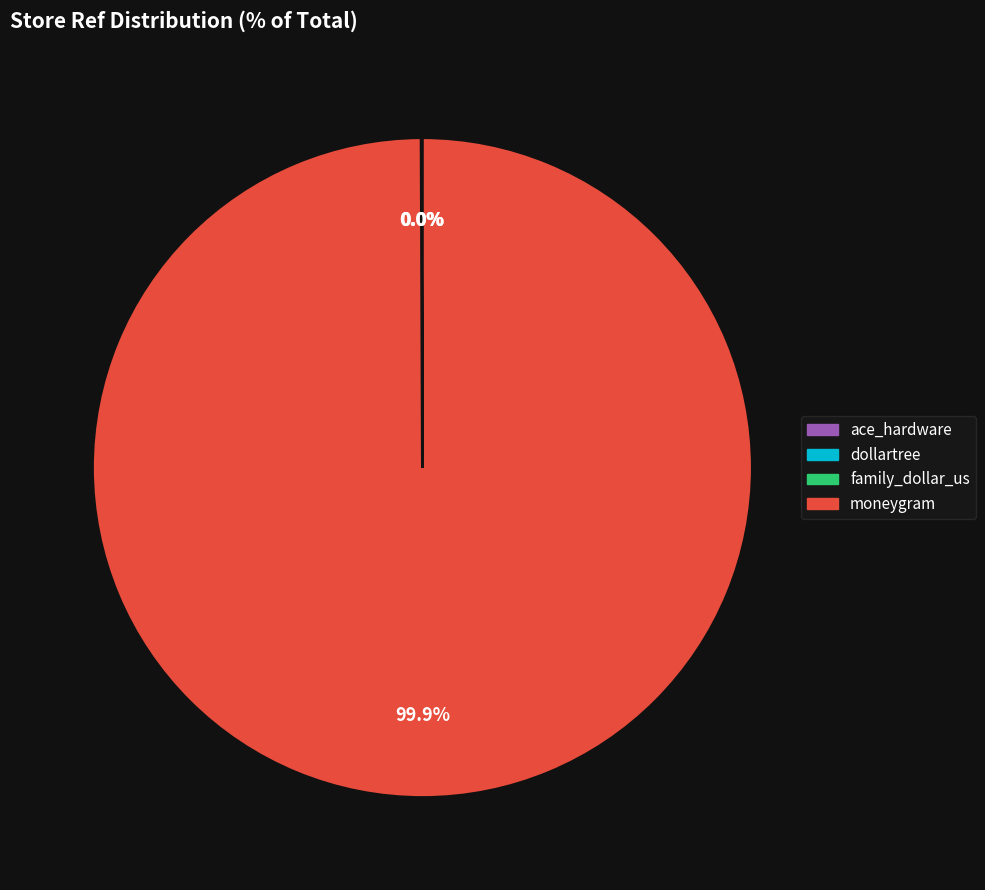

Does any single category account for the majority?

Yes